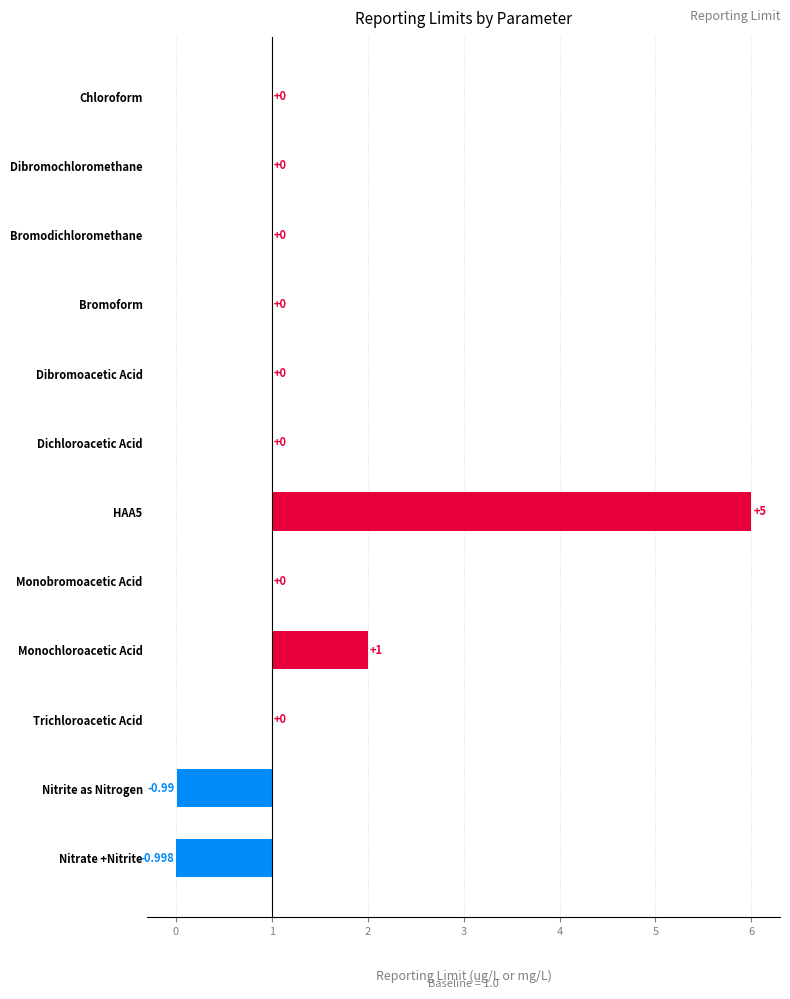

What is the sum of the values at Dibromochloromethane and HAA5?

5.0